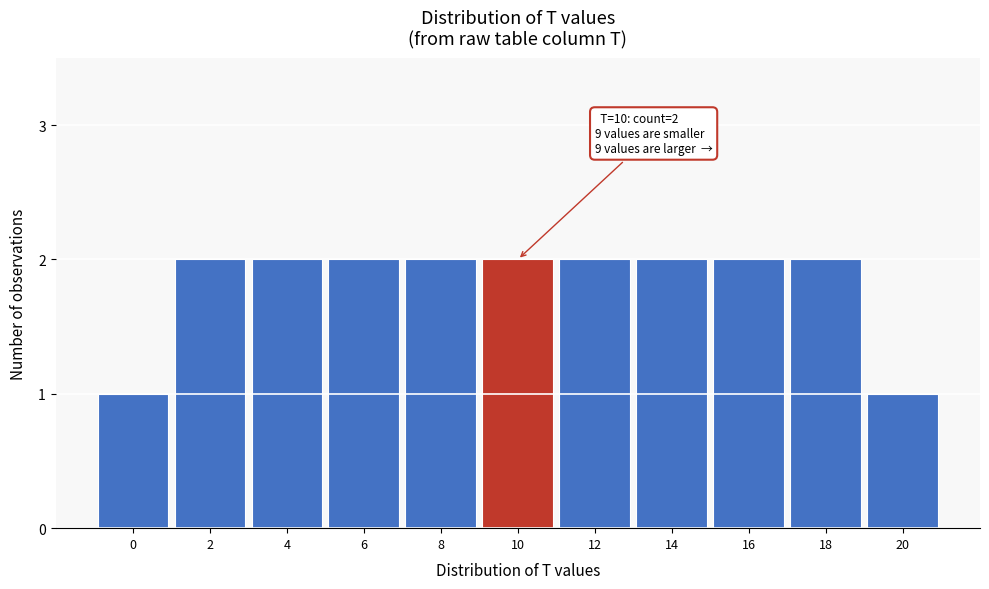

Reading right to left, list all the values displayed in this chart.

1	2	2	2	2	2	2	2	2	2	1